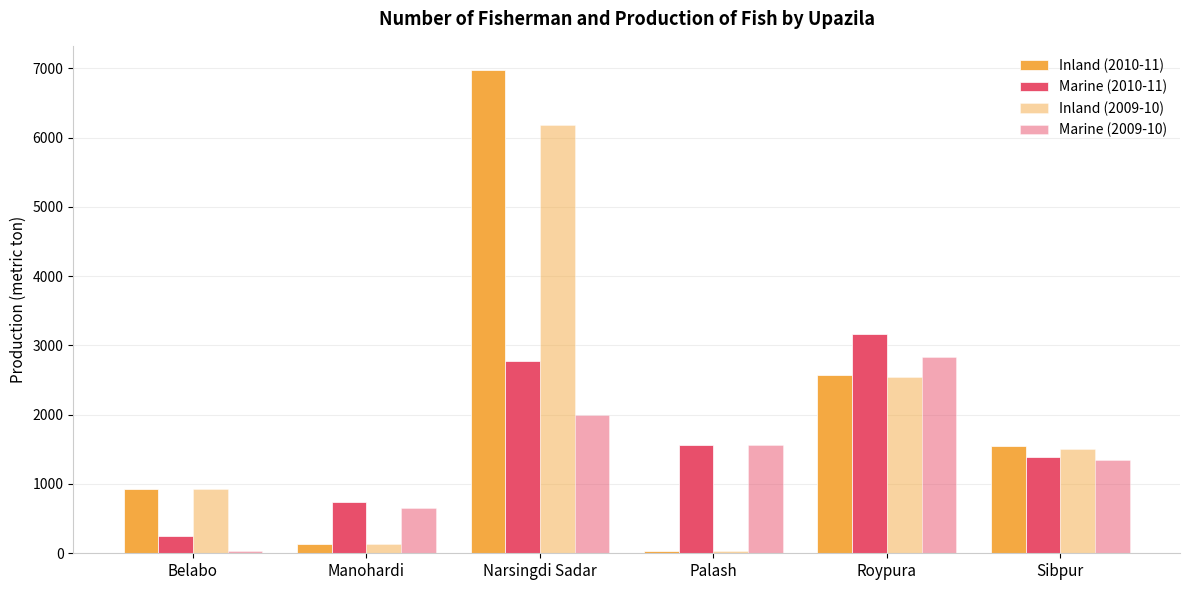

What is the difference between the maximum and second lowest values in the Inland (2009-10) series?

6042